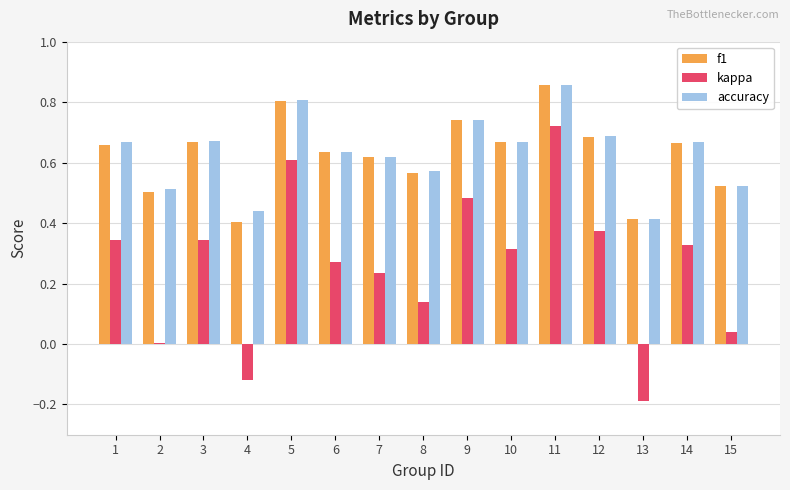

At which category is the sum across all series the highest?

11